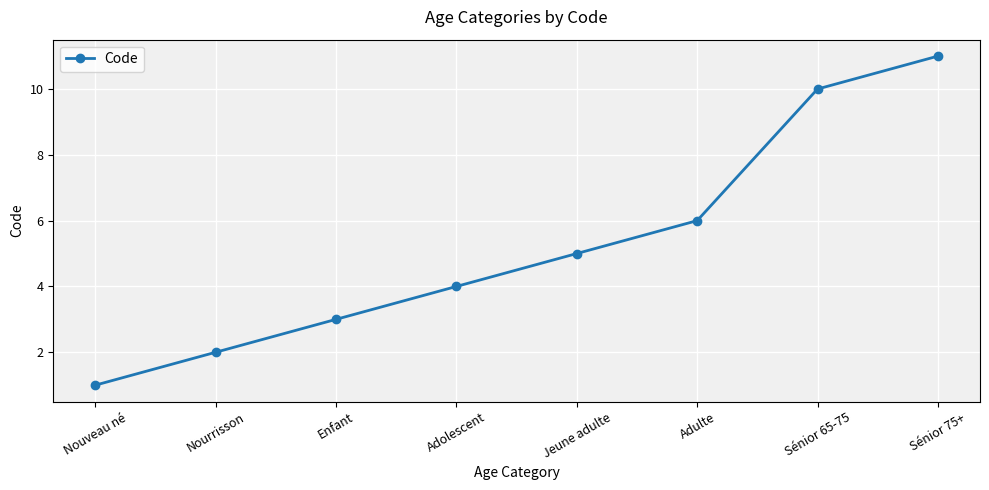

True or false: the data has more than 1 interior local peaks.

False